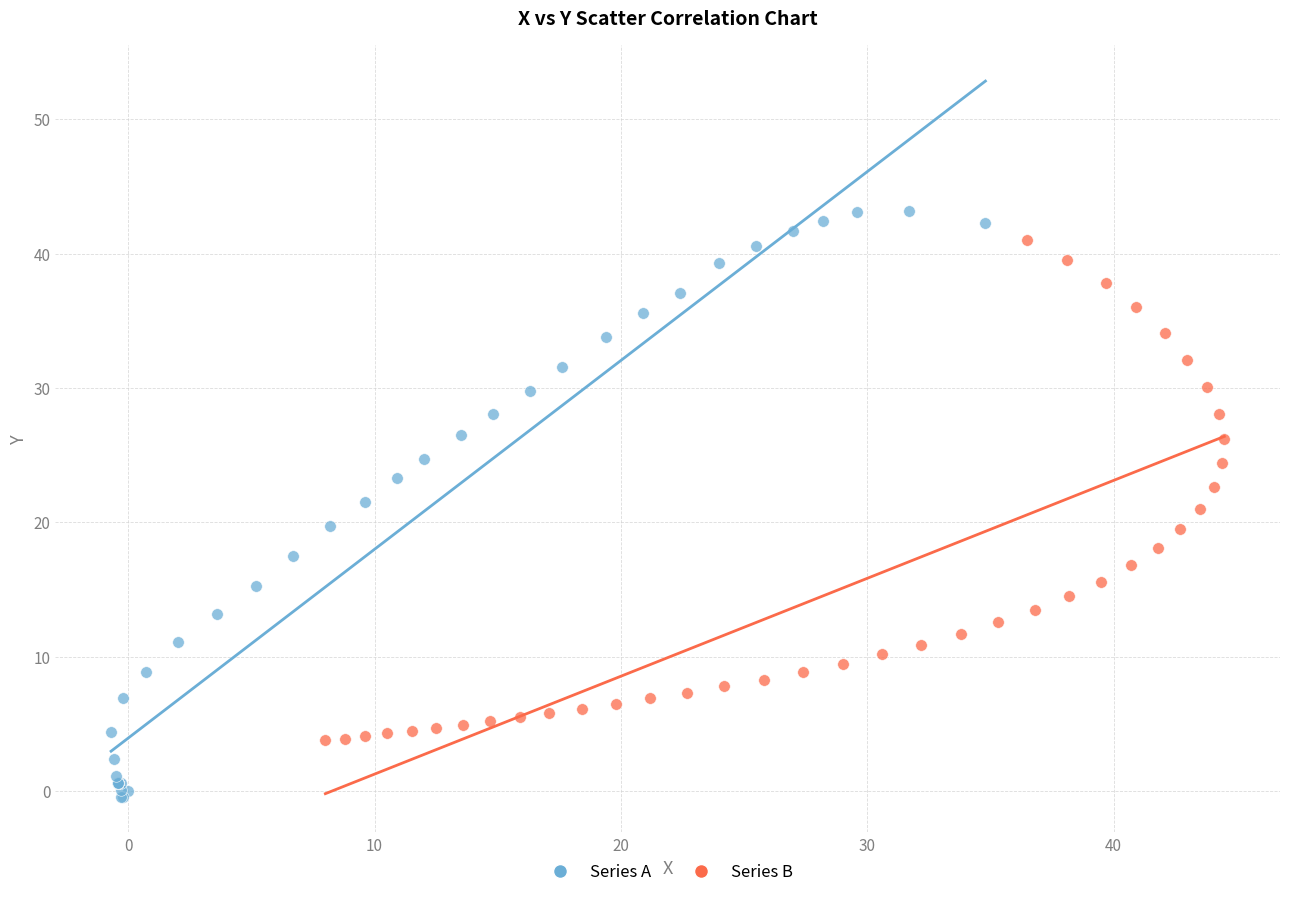

Which series contains the highest Y value?

Series A